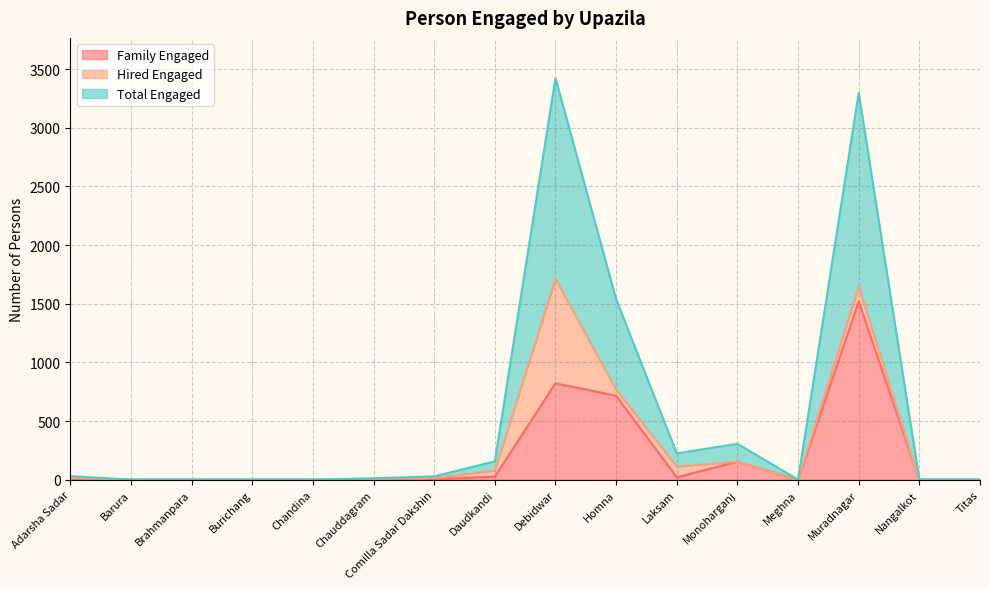

How many lines are shown in the chart?

3